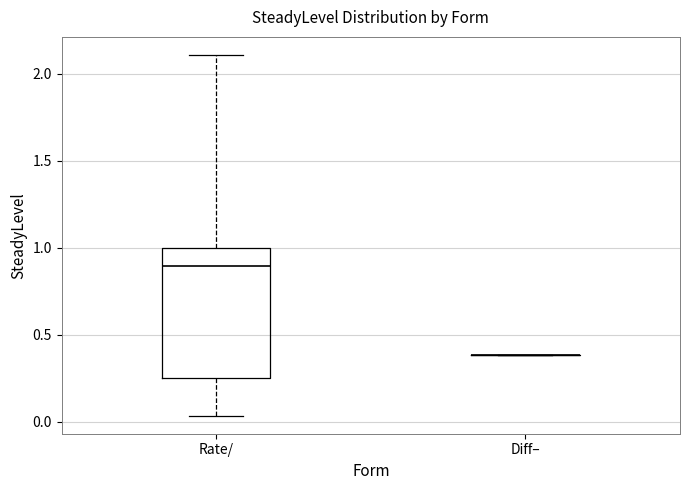

Which box is the tallest, from its lower edge to its upper edge?

Rate/